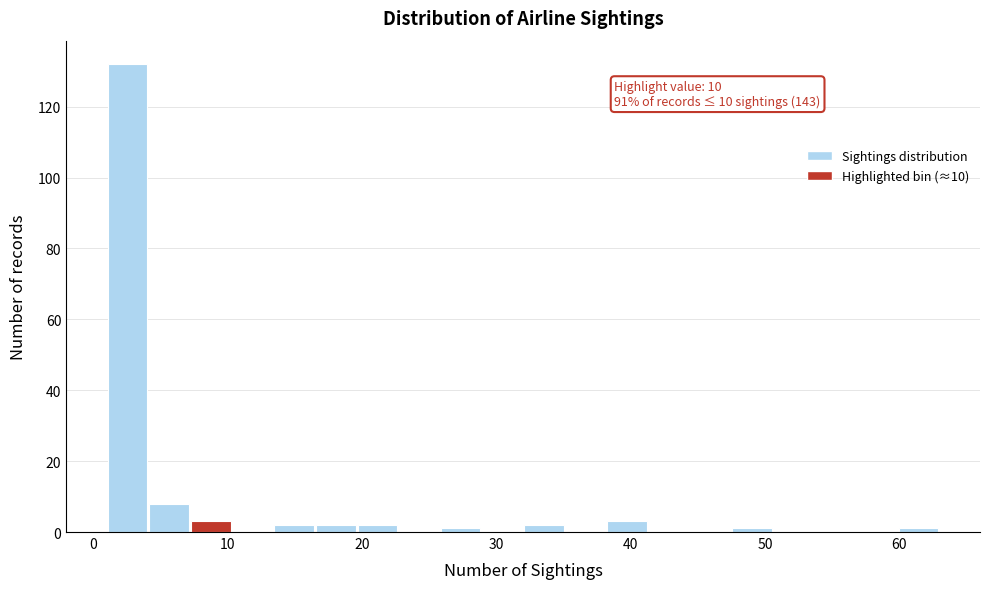

Read against the x-axis, roughly where is the centre of the tallest bar?

3